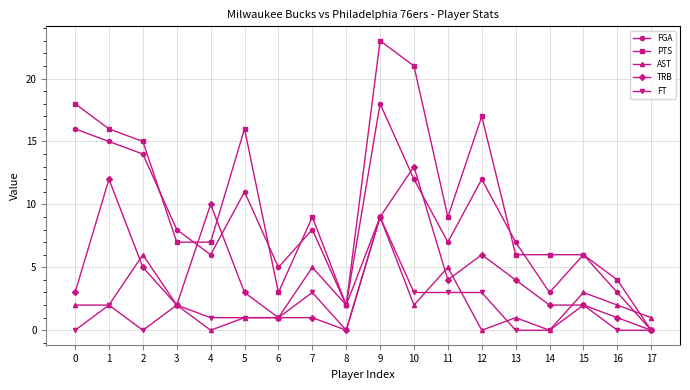

How many series are shown in this chart?

5